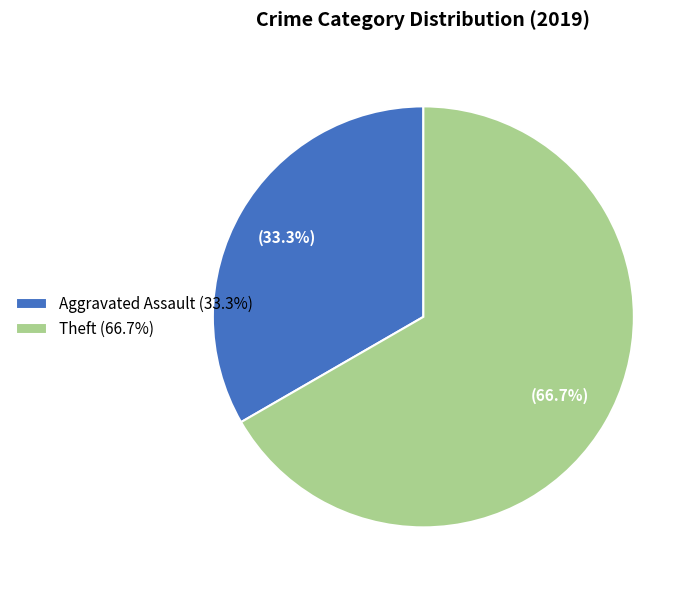

Which has a higher value, Theft (66.7%) or Aggravated Assault (33.3%)?

Theft (66.7%)